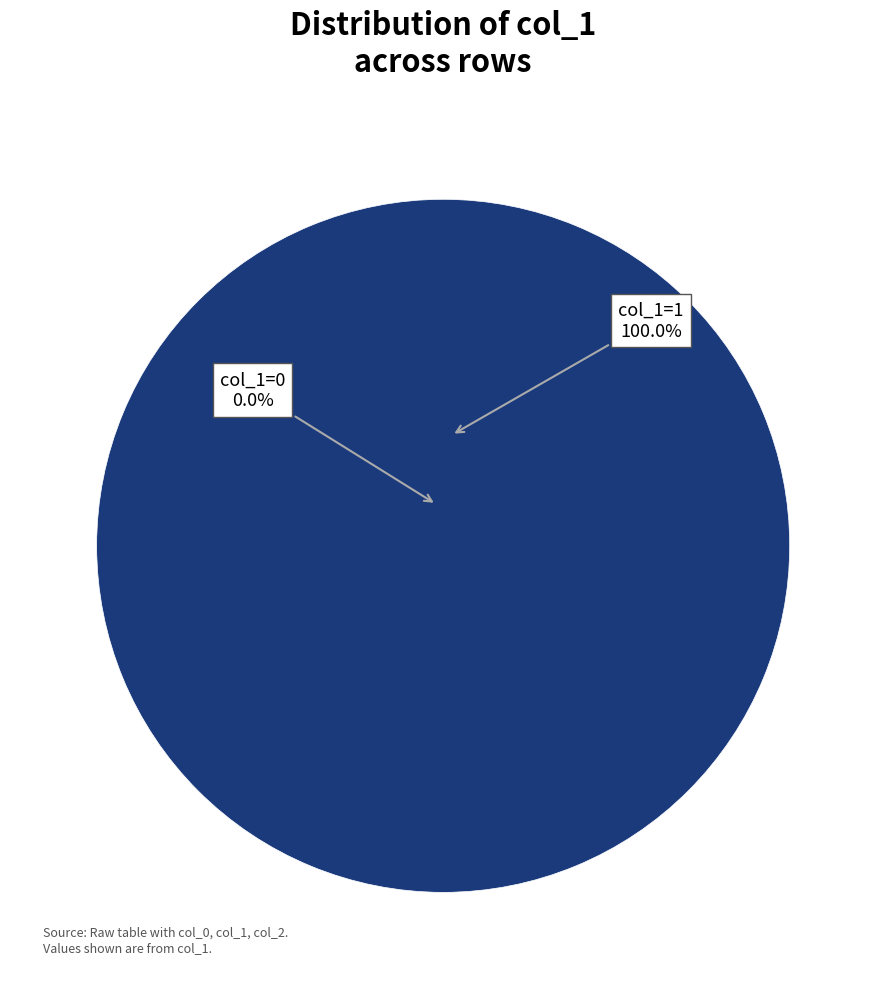

To the nearest percent, what is the combined percentage of 1471021703 and 1456872744?

100%